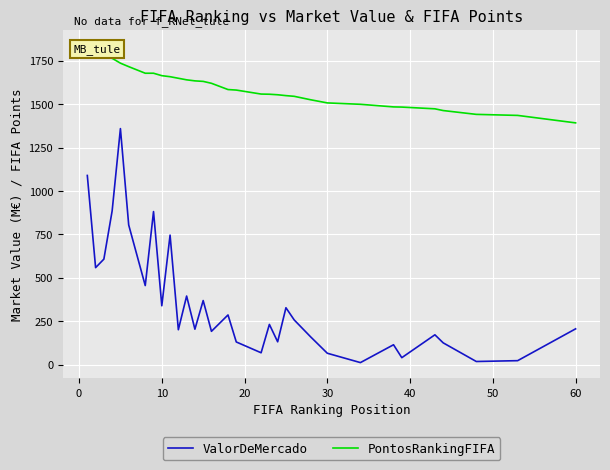

What is the maximum value for ValorDeMercado?

1360.0